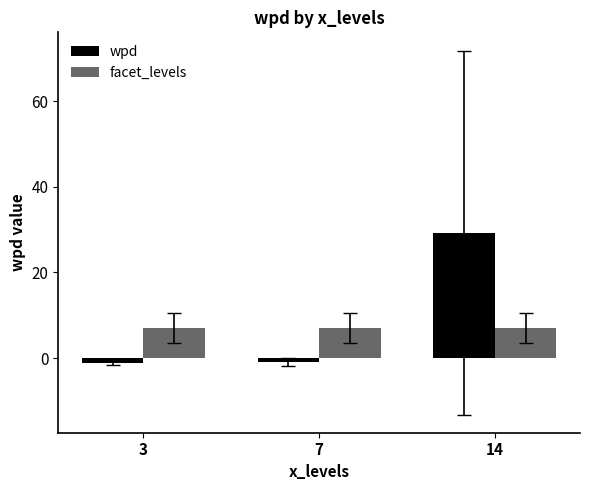

What is the highest value of the facet_levels series?

7.0